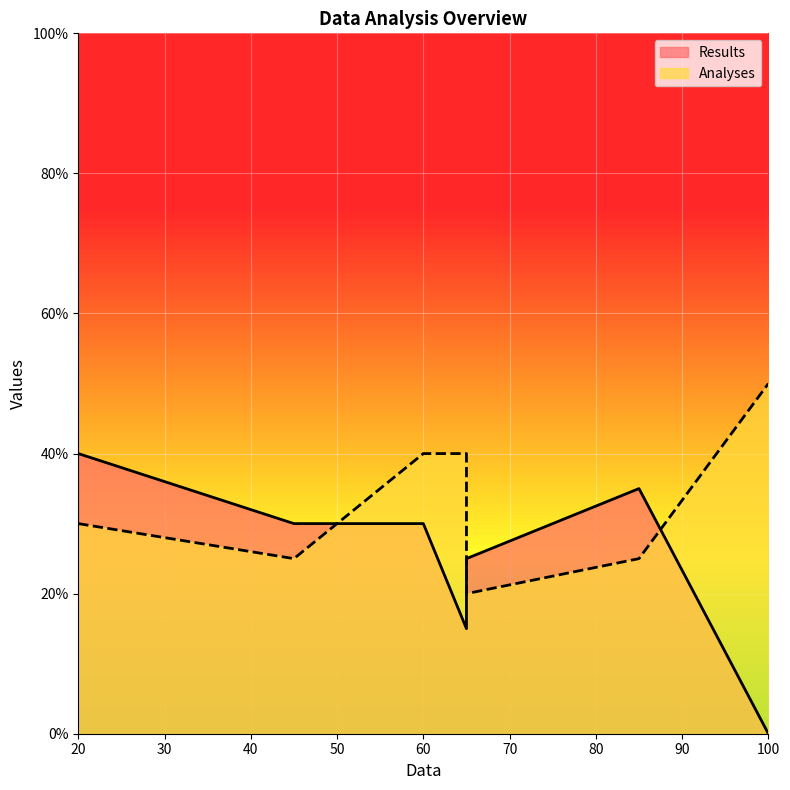

At 45, list the series in order from smallest to largest.

Analyses, Results